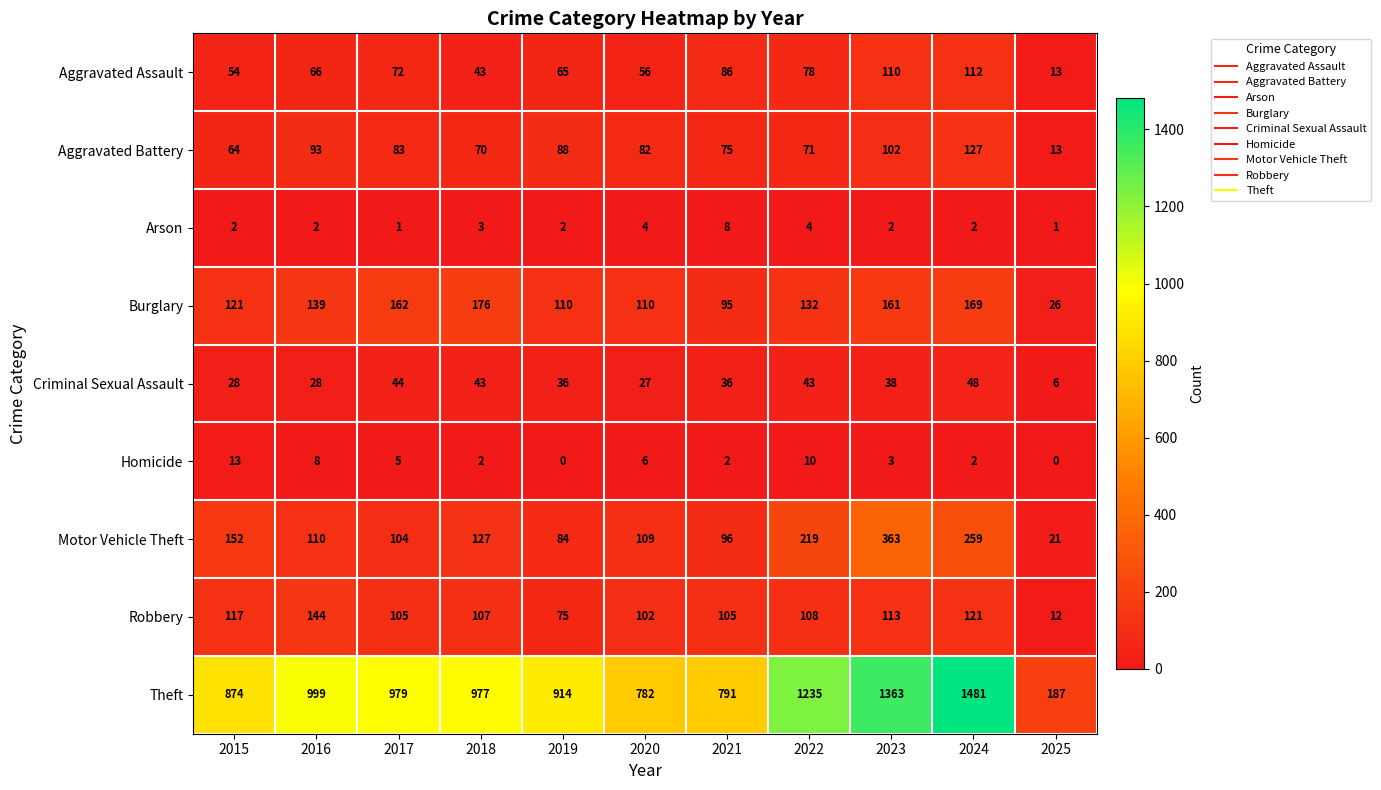

Is it true that Motor Vehicle Theft equals 140 at 2019?

False